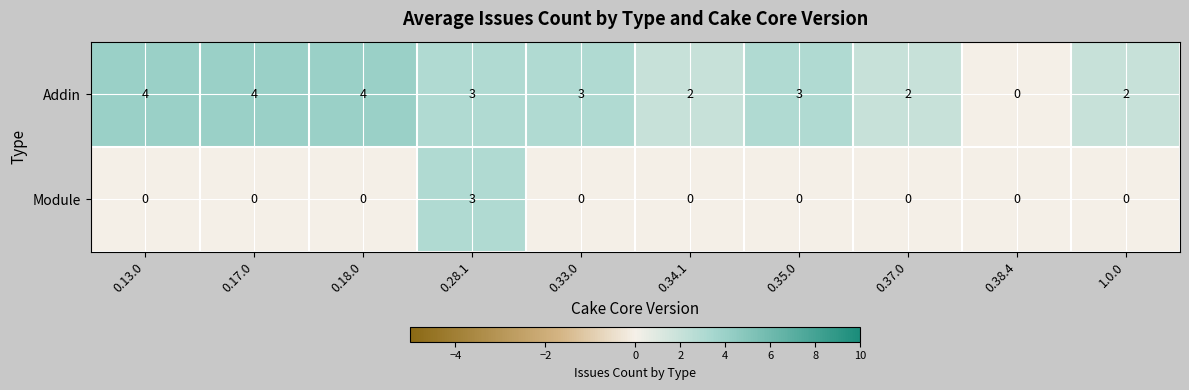

What is the difference between the highest and lowest values at 0.18.0?

4